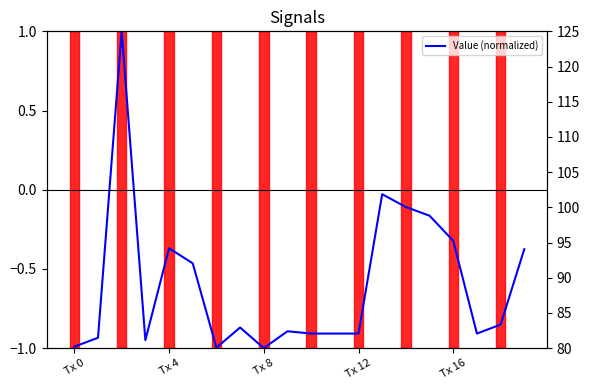

The chart shows a value of -0.9 at 7. True or false?

True